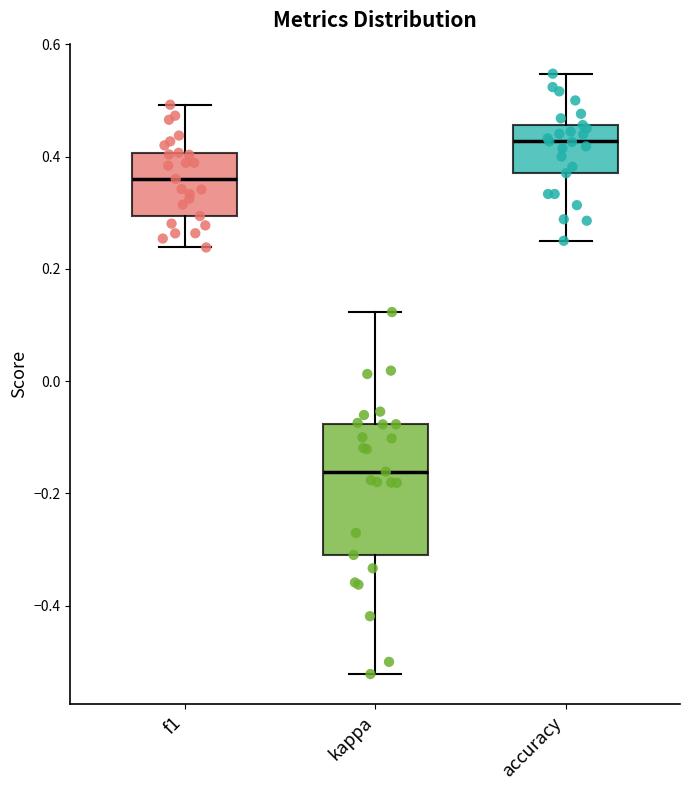

Reading left to right, read every box against the y-axis: the position of its median line, the range the box covers, and the ends of its whiskers. The values are not printed on the chart, so give them approximately, as read against the axis.

f1: median 0.36, box 0.30 to 0.40, whiskers 0.24 to 0.50
kappa: median -0.16, box -0.30 to -0.08, whiskers -0.52 to 0.12
accuracy: median 0.42, box 0.38 to 0.46, whiskers 0.26 to 0.54